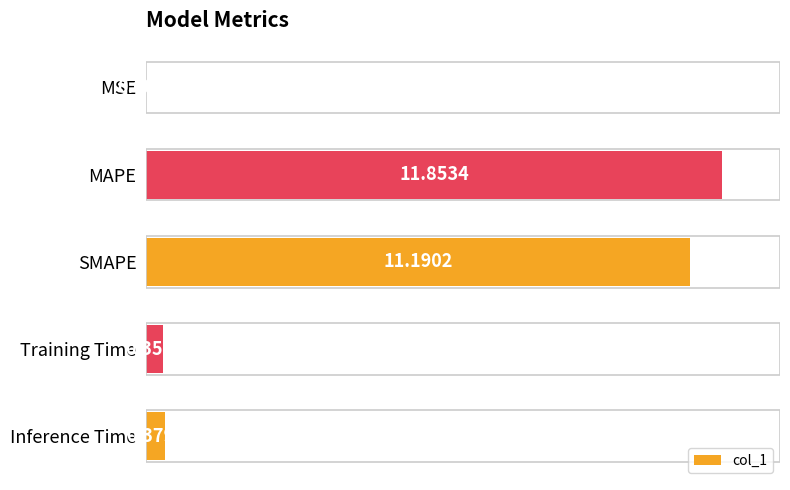

What is the ratio of the value at MAPE to the value at SMAPE?

1.1